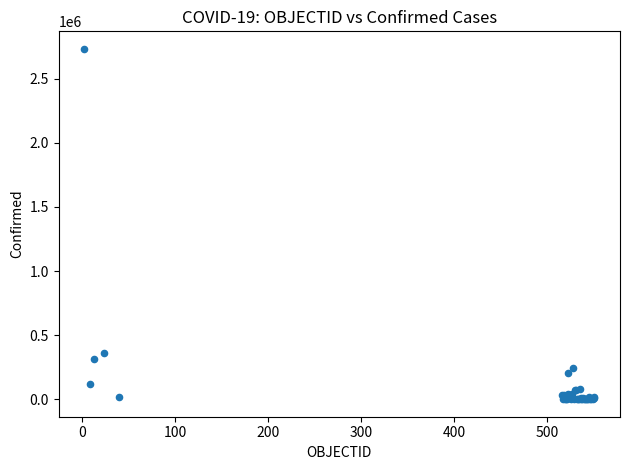

What Y value in the scatter plot is closest to 1366867?

359731